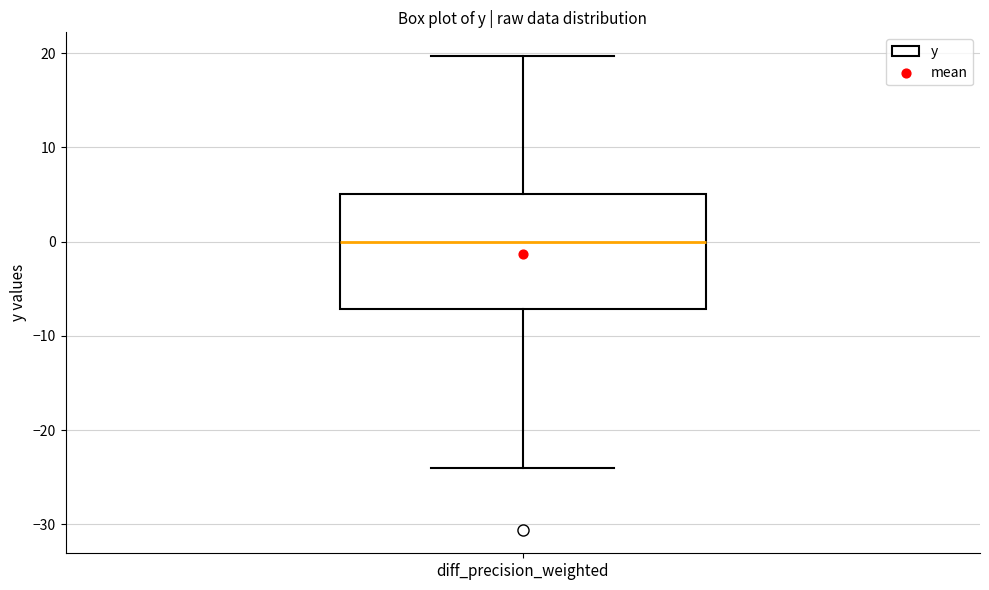

Read this box plot against the y-axis: the position of the median line, the range covered by the box, and the ends of both whiskers. The values are not printed on the chart, so give them approximately, as read against the axis.

median 0, box -7 to 5, whiskers -24 to 20